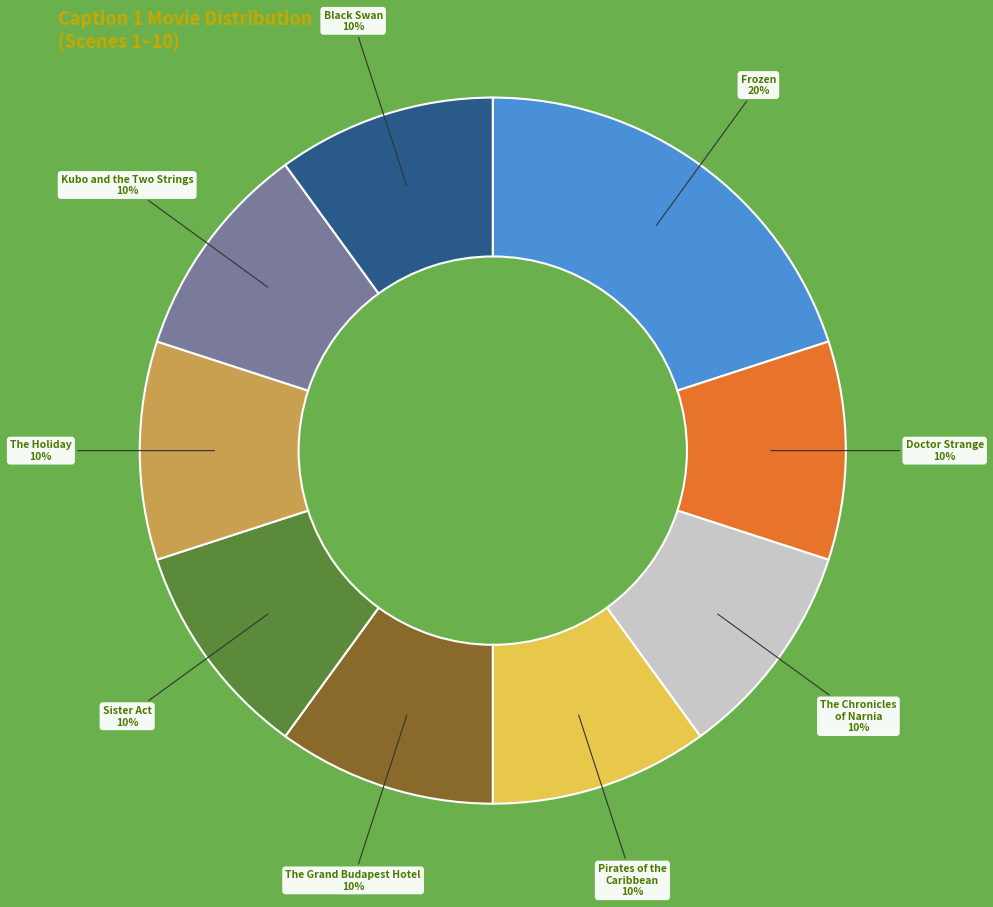

Does Sister Act account for over 50% of the chart?

No